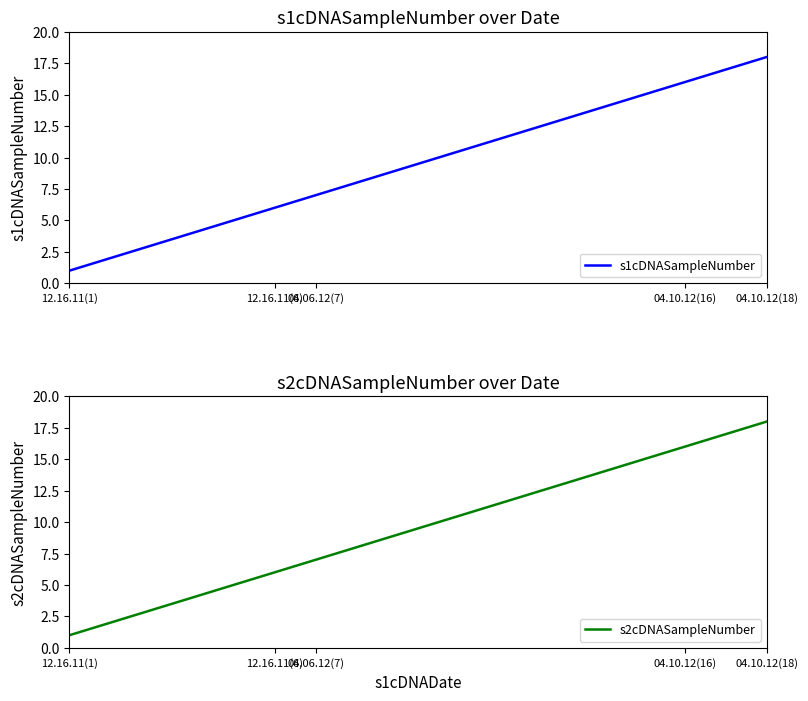

True or false: s1cDNASampleNumber has a value of 6 at 12.16.11(6).

True